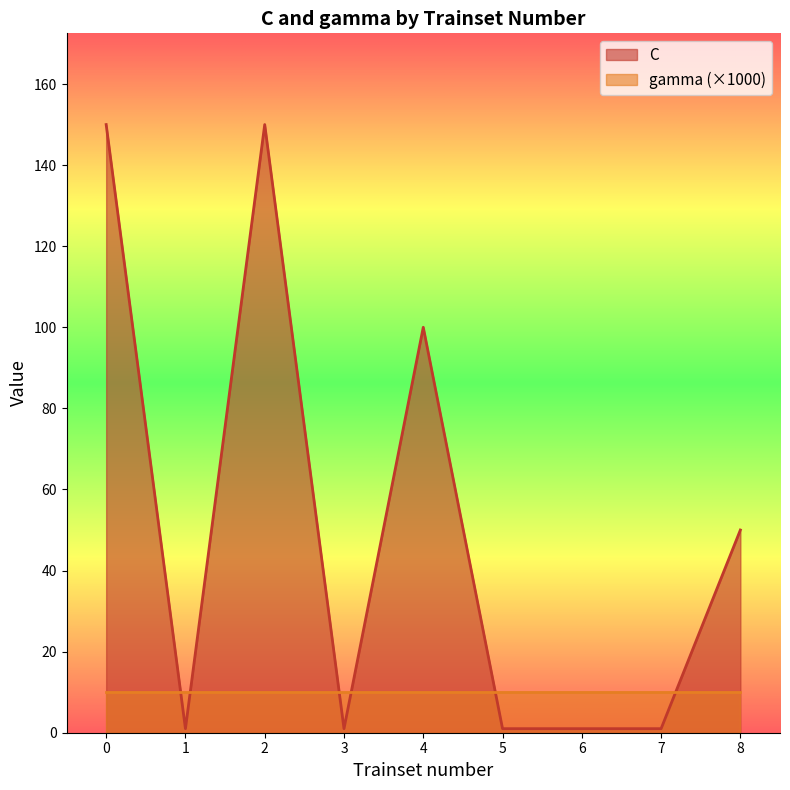

At which category does the data reach its first local peak?

2